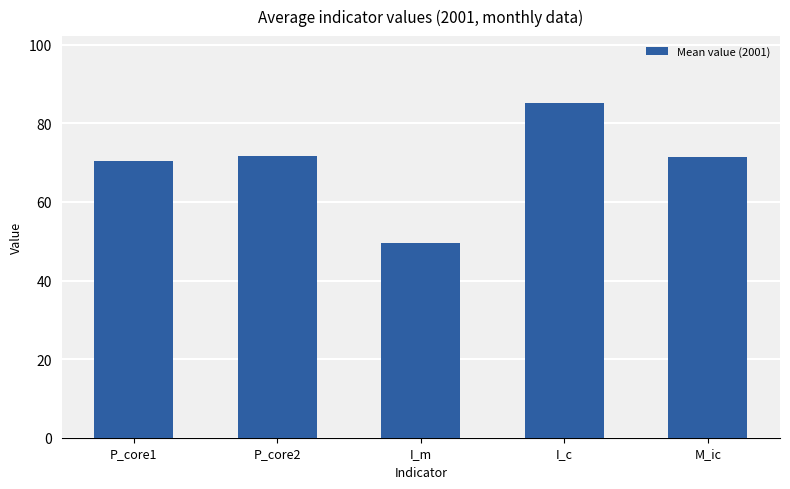

What is the difference between the maximum and minimum values?

35.6